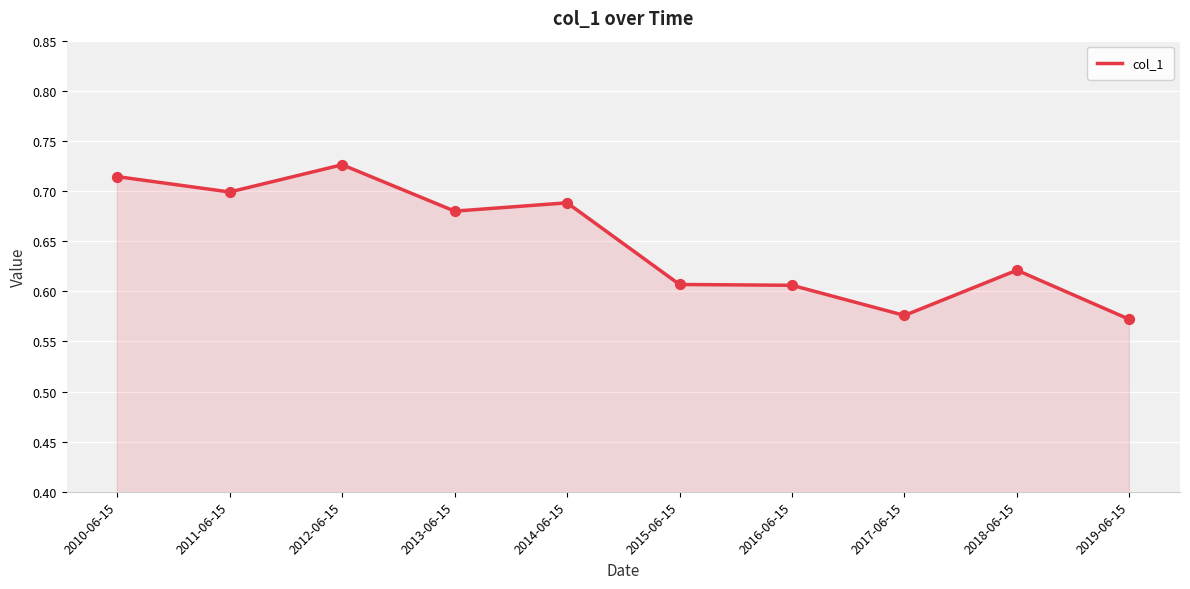

What is the change in value from 2013-06-15 to 2016-06-15?

-0.1